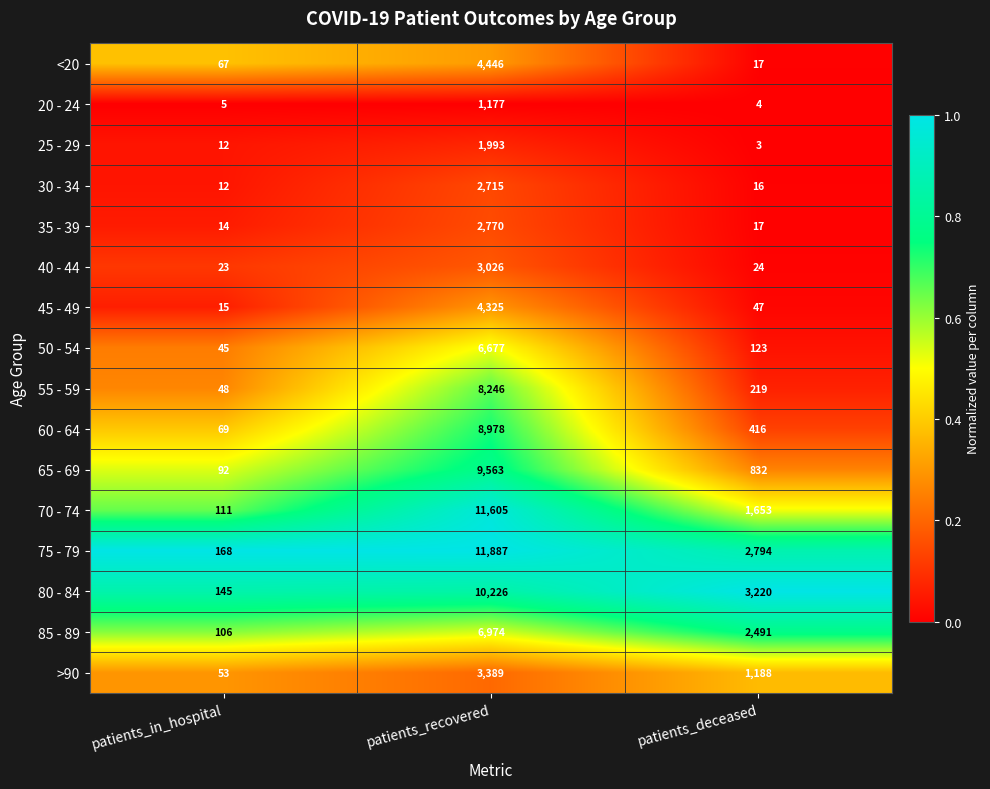

At which label does 65 - 69 reach its peak?

patients_recovered